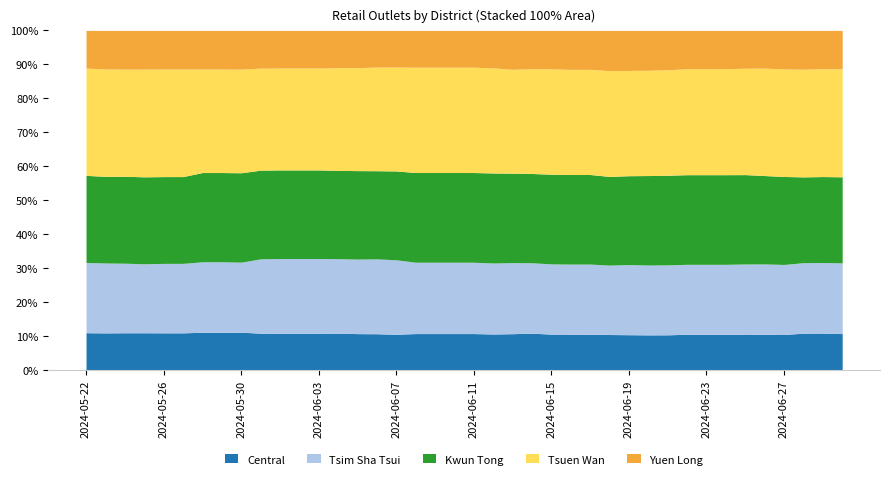

What is the total value across all series at 2024-06-04?

611